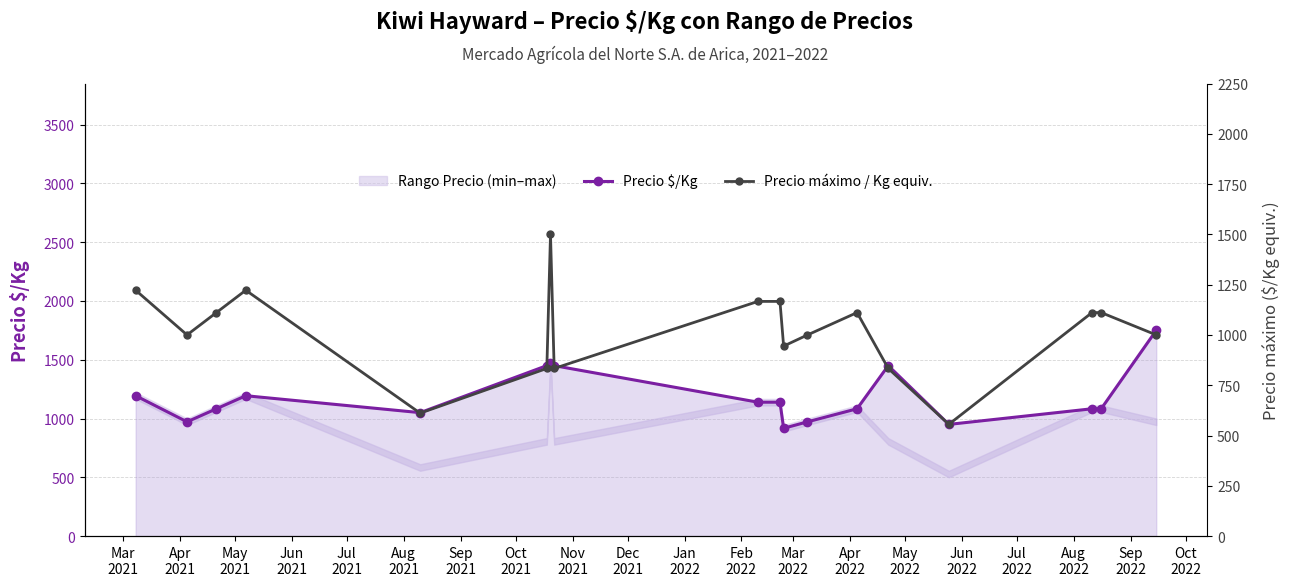

Which series has the largest range (max minus min)?

Precio máximo / Kg equiv.